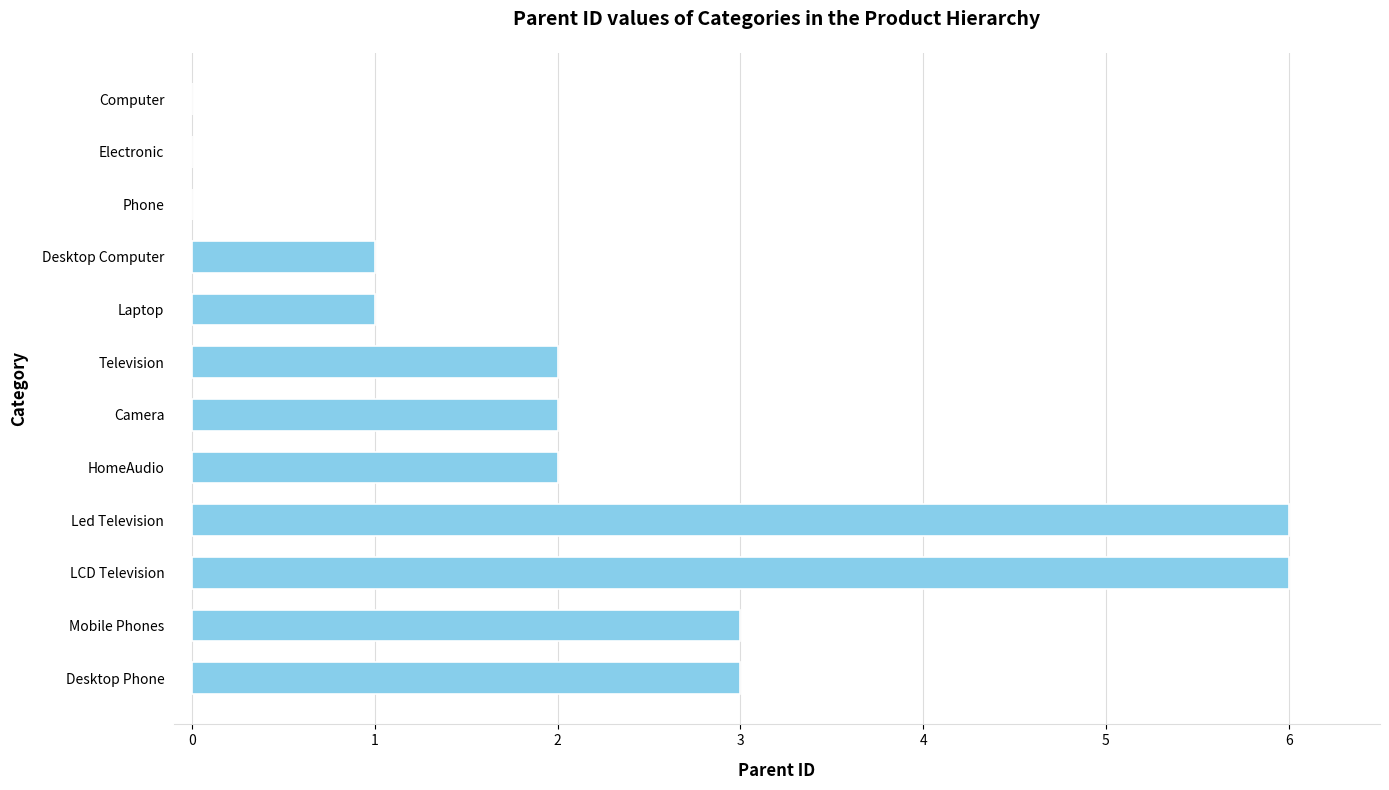

Reading top to bottom, list all the values displayed in this chart.

Computer=0	Electronic=0	Phone=0	Desktop Computer=1	Laptop=1	Television=2	Camera=2	HomeAudio=2	Led Television=6	LCD Television=6	Mobile Phones=3	Desktop Phone=3